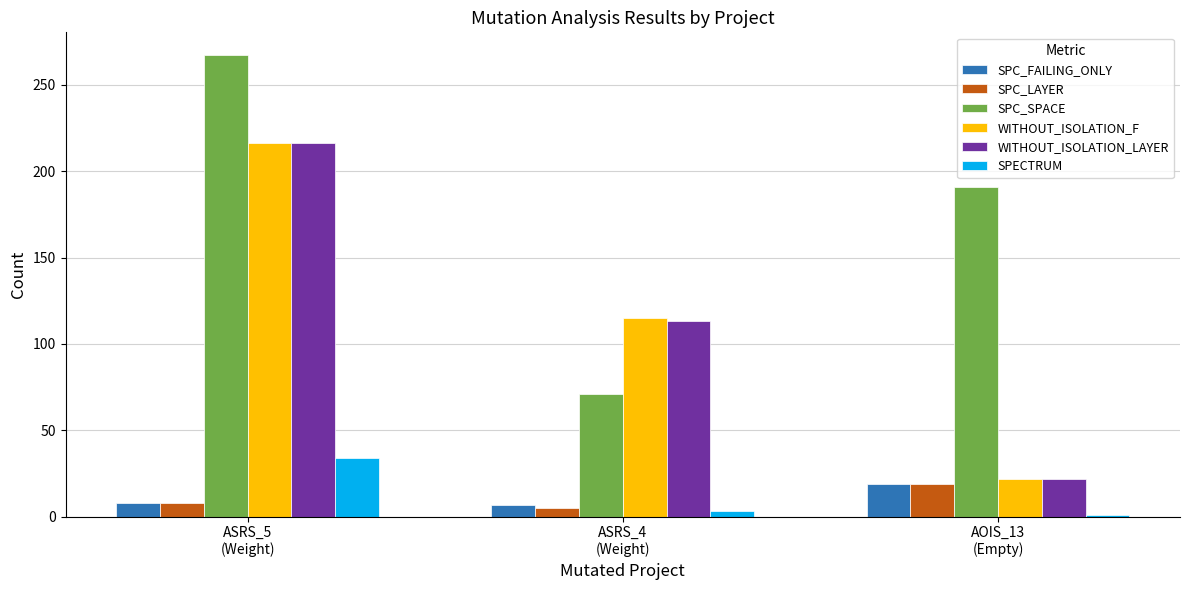

What is the maximum value for SPC_LAYER?

19